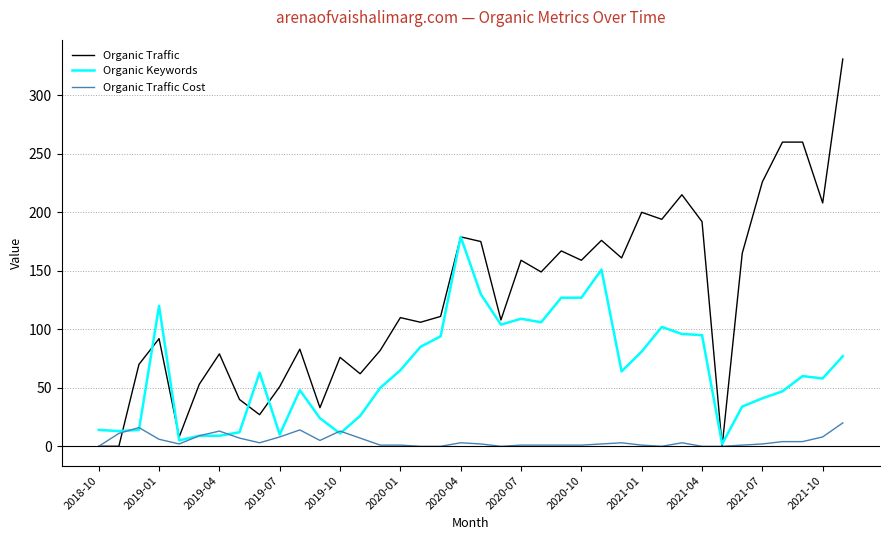

Which series has the largest range (max minus min)?

Organic Traffic